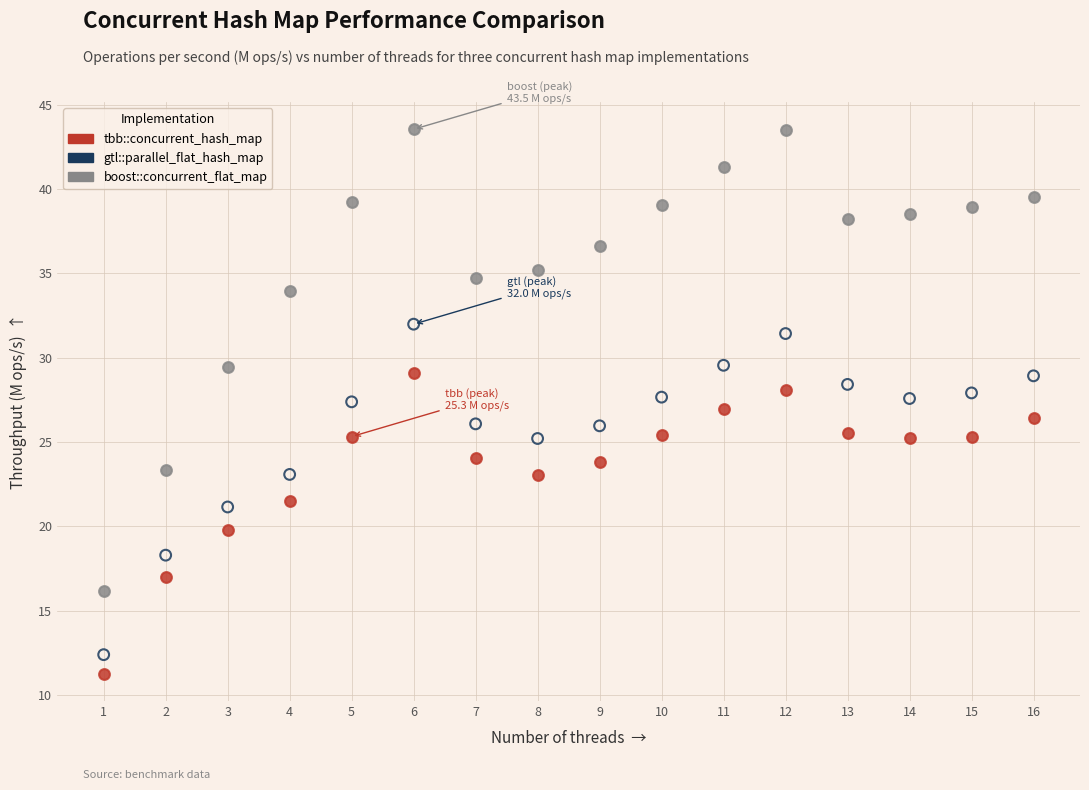

Across all data points, what is the range of Y values (max minus min)?

32.3